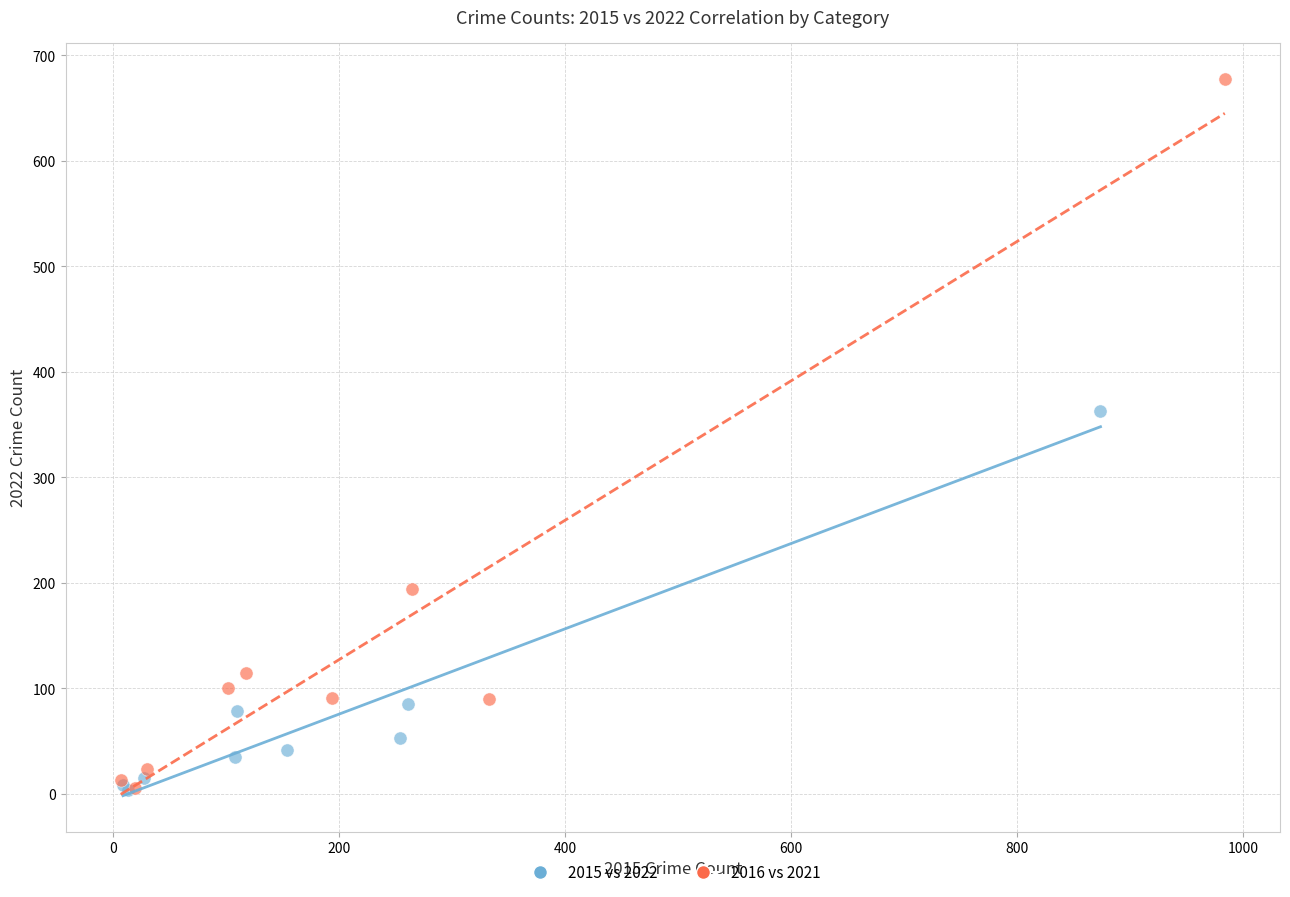

What are all the series names shown in the legend?

2015 vs 2022, 2016 vs 2021